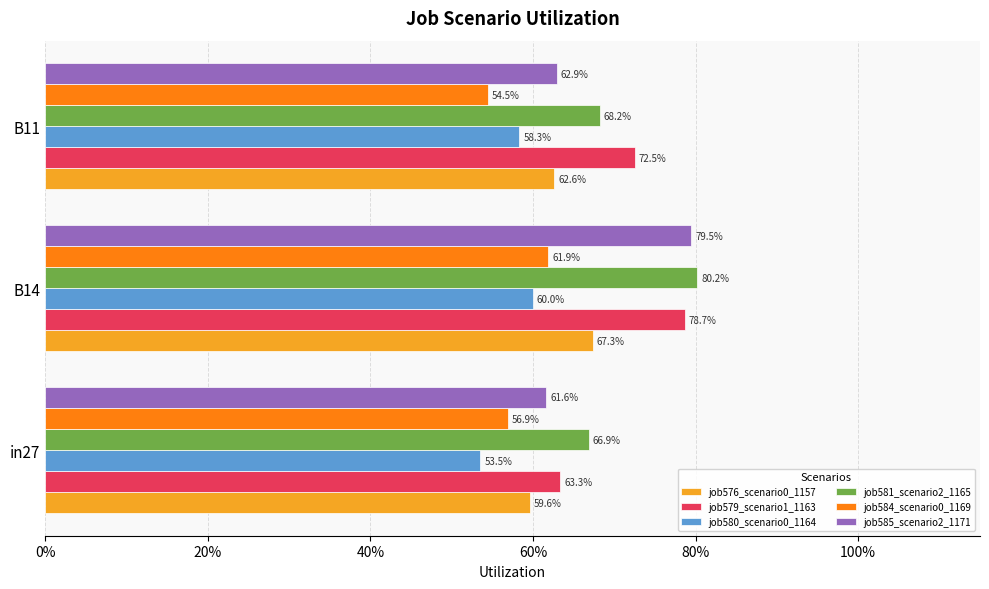

What are all the series names shown in the legend?

job576_scenario0_1157, job579_scenario1_1163, job580_scenario0_1164, job581_scenario2_1165, job584_scenario0_1169, job585_scenario2_1171